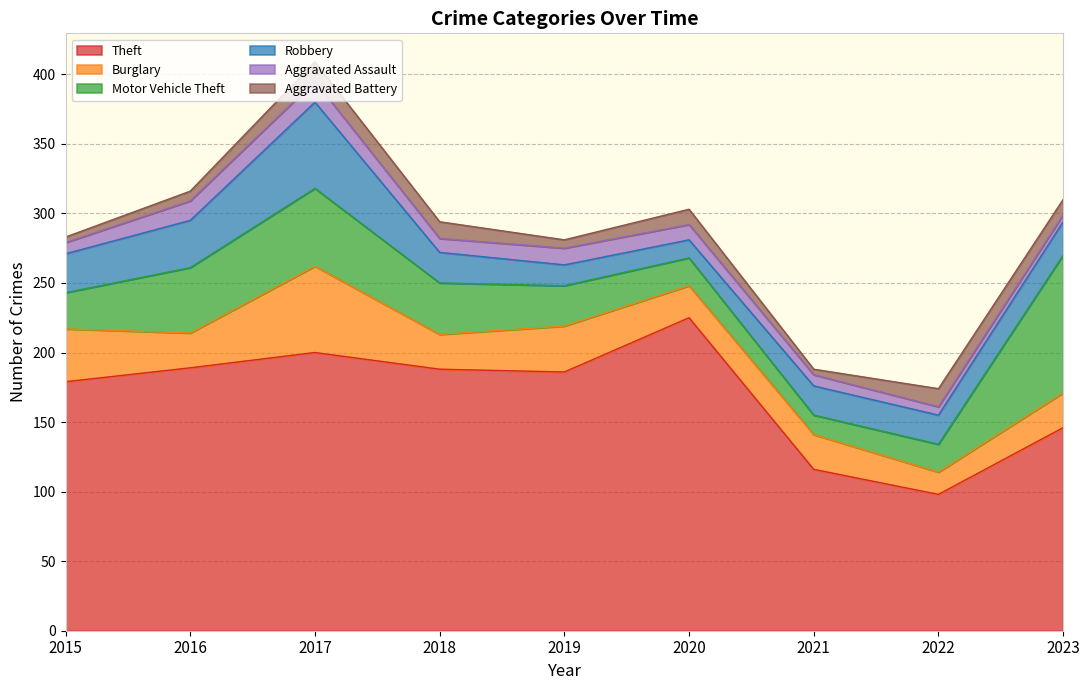

Which series has the widest spread of values?

Theft